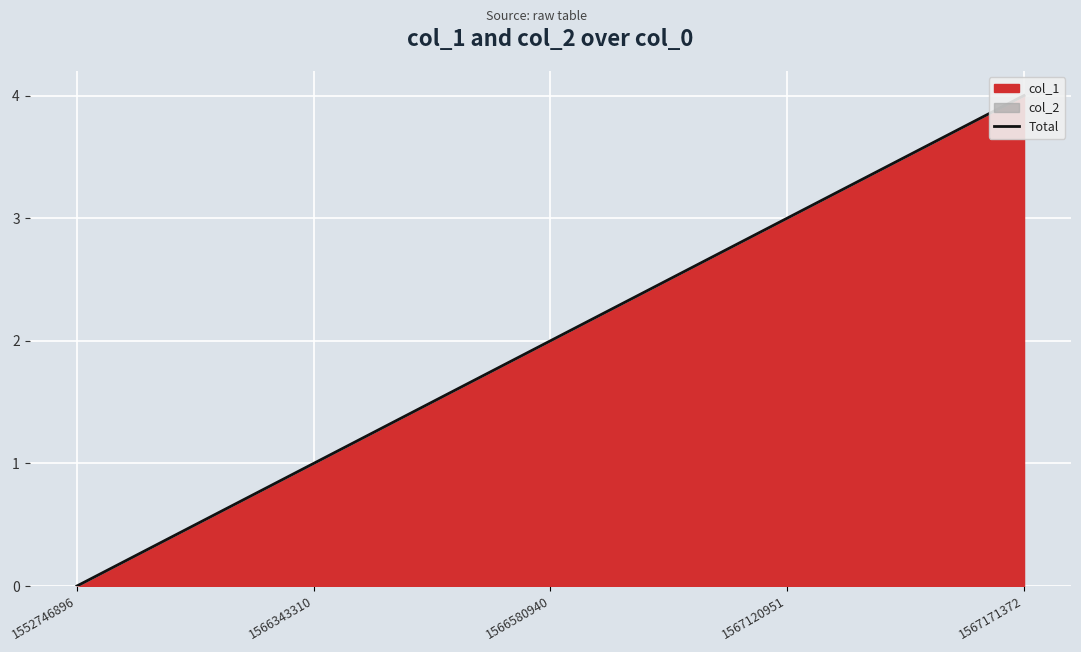

Reading left to right, list all the values displayed in this chart.

1552746896=0	1566343310=1	1566580940=2	1567120951=3	1567171372=4